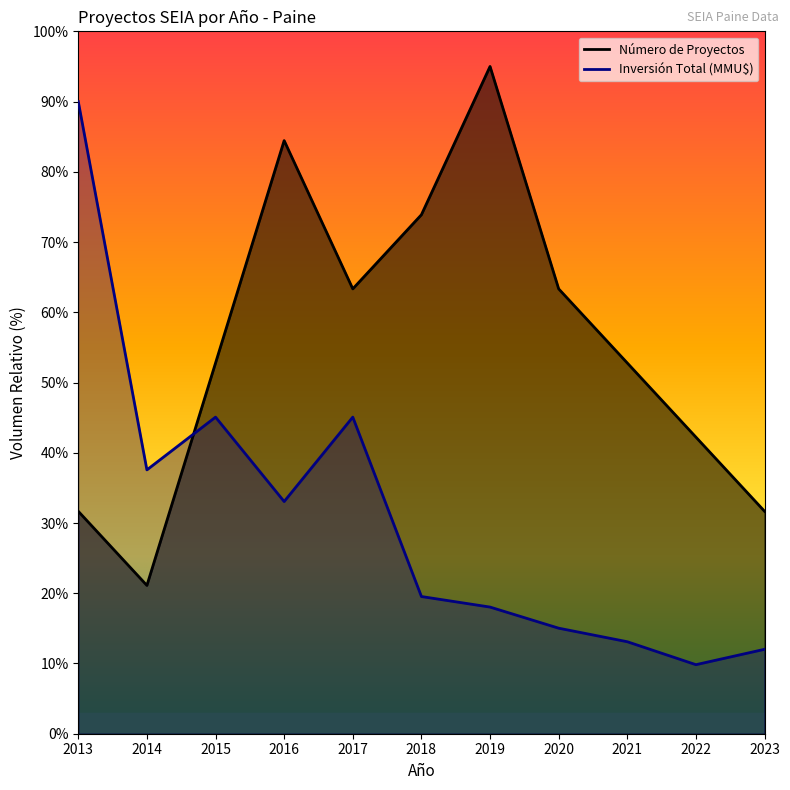

What is the value of the Inversión Total (MMU$) point at the 2nd from the left?

37.6